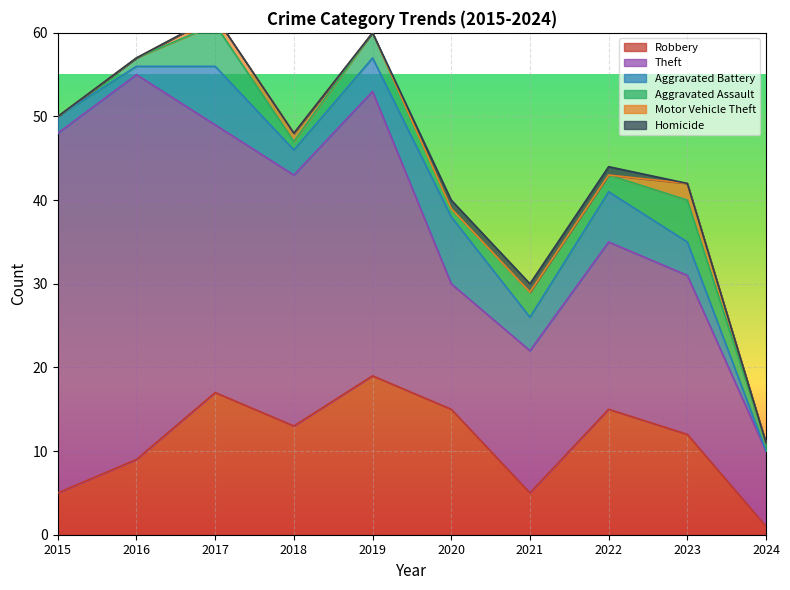

How many times do Motor Vehicle Theft and Homicide cross each other?

1